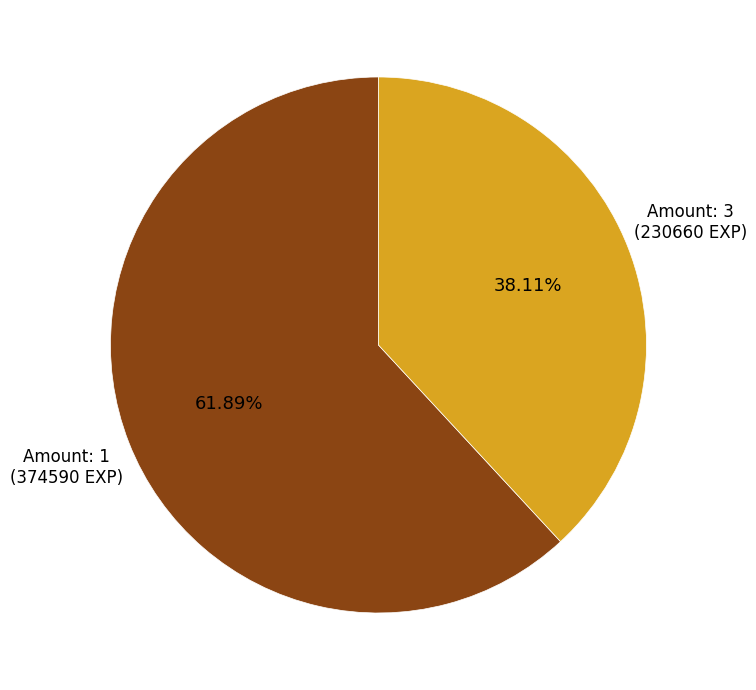

Does any single category account for the majority?

Yes